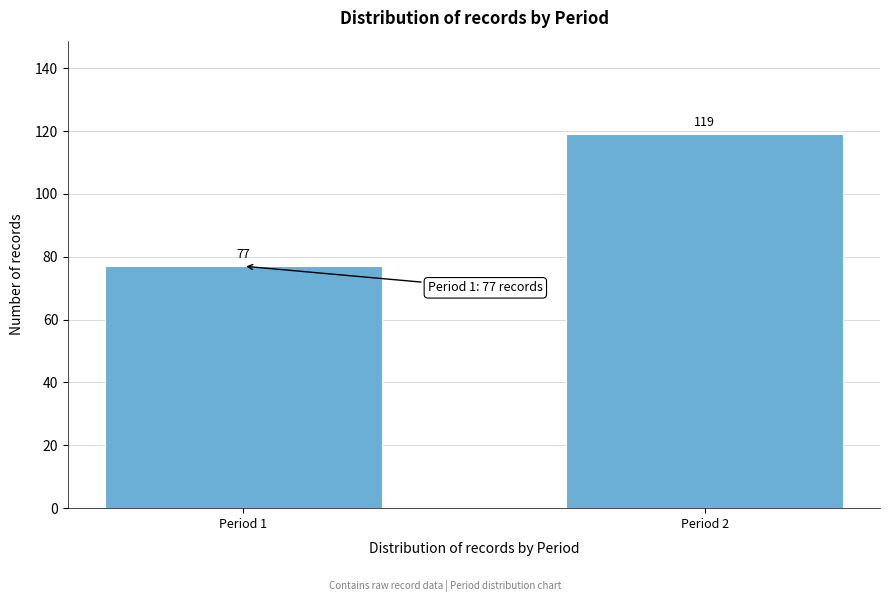

Reading right to left, transcribe all the data shown in this chart.

Period 2=119	Period 1=77